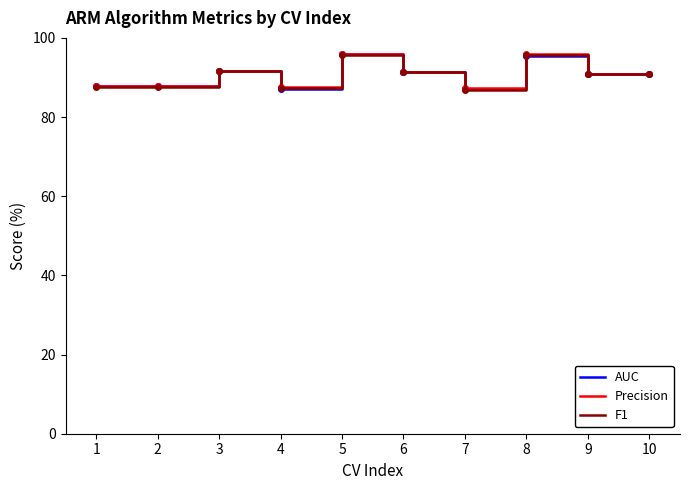

True or false: F1 has a value of 90.9 at 10.

True